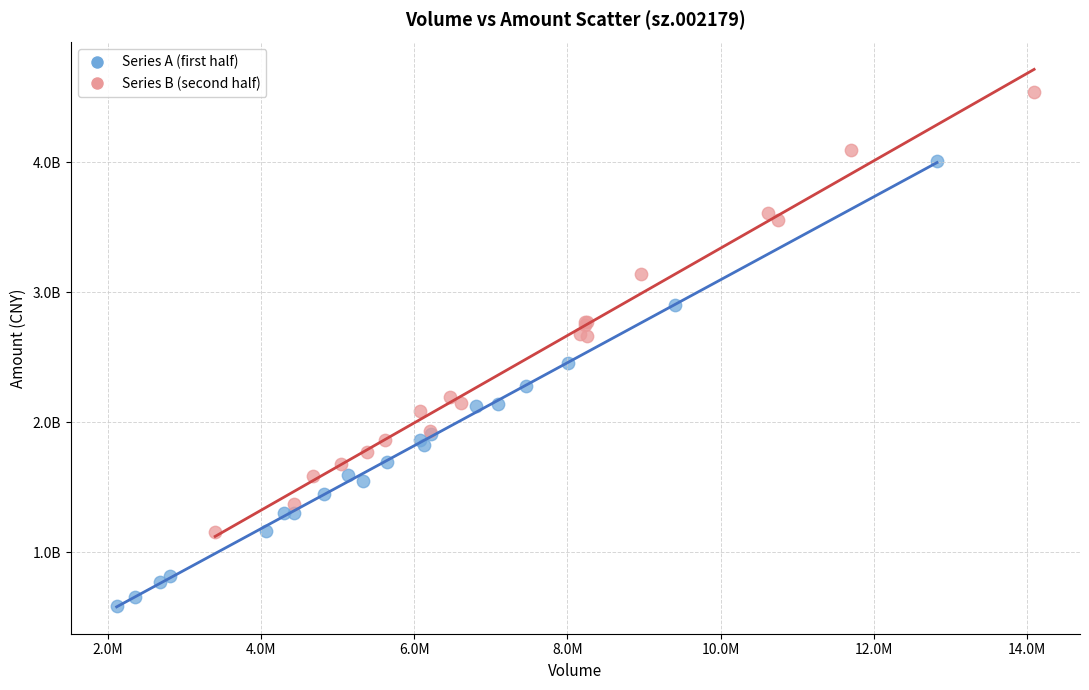

Which series contains the lowest Y value?

Series A (first half)